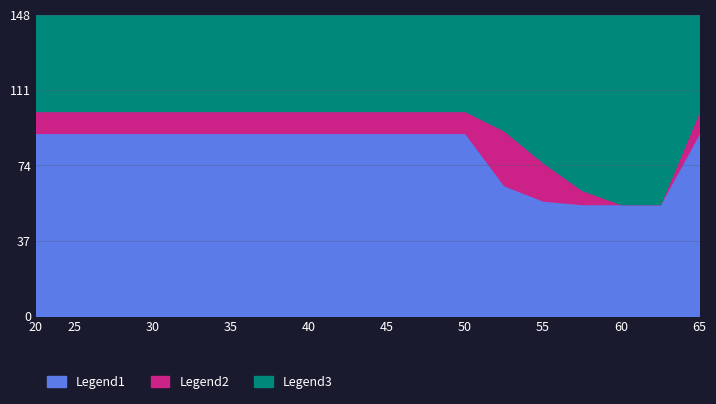

Is it true that Legend1 equals 15.2 at 55?

False